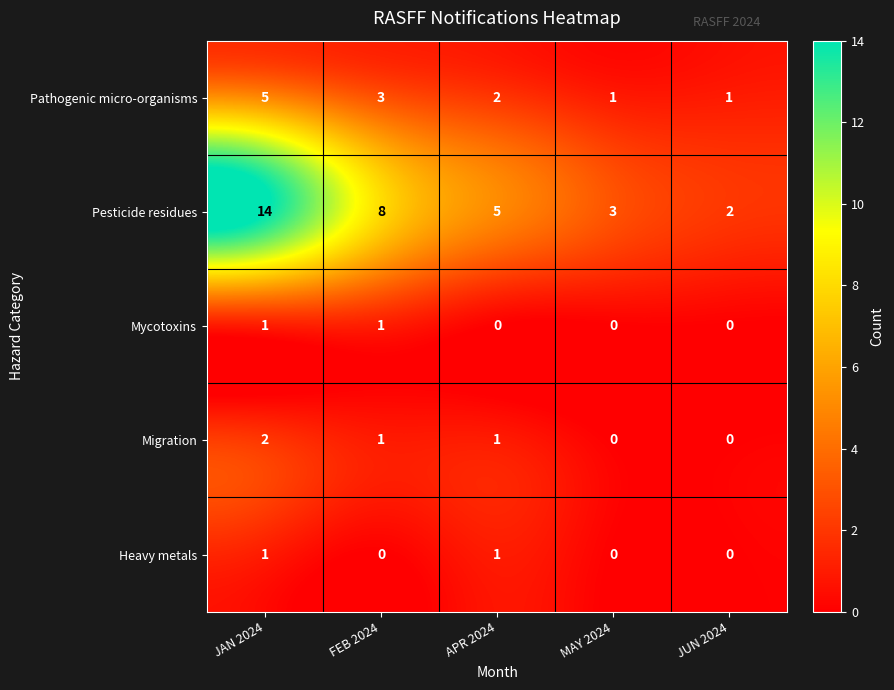

What value does the Pathogenic micro-organisms series have at FEB 2024?

3